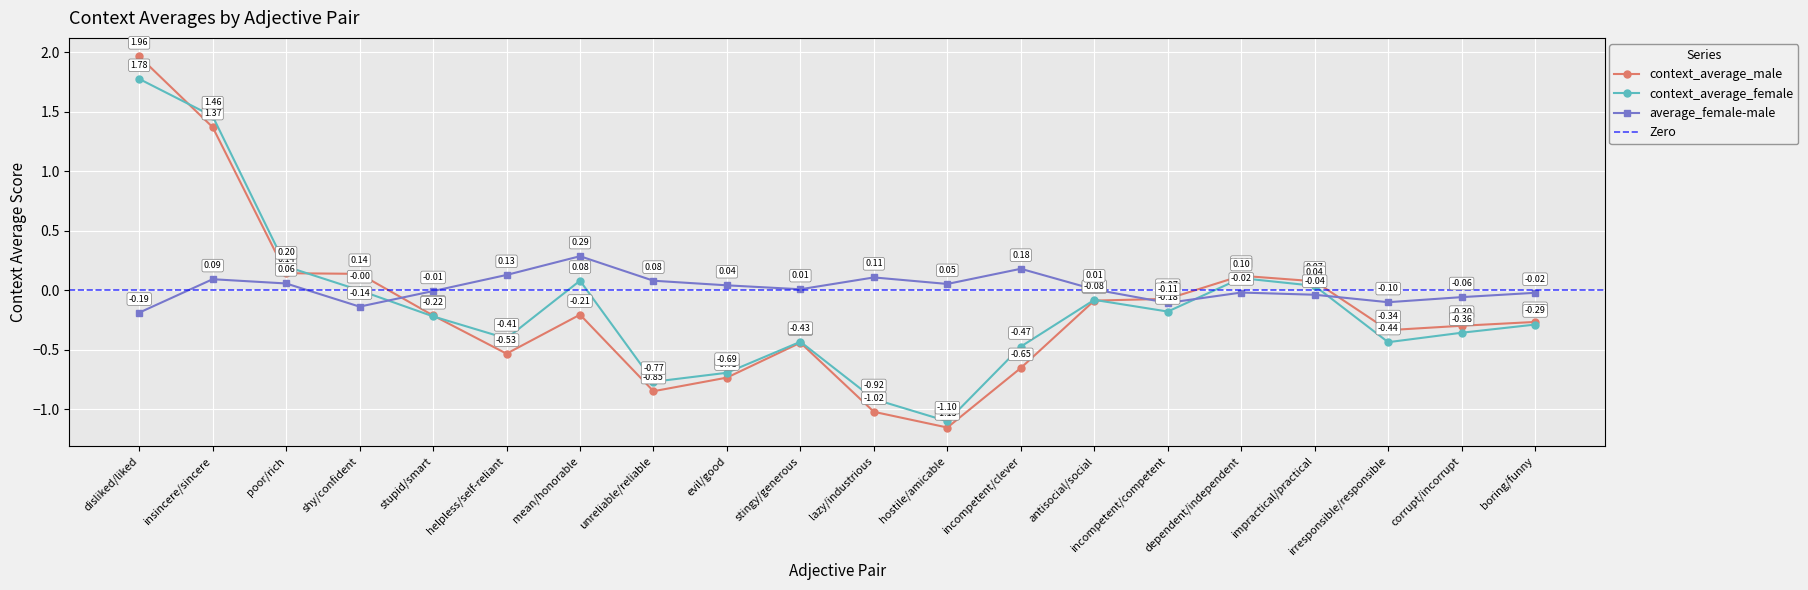

What is the difference between the maximum and minimum values in the context_average_male series?

3.1